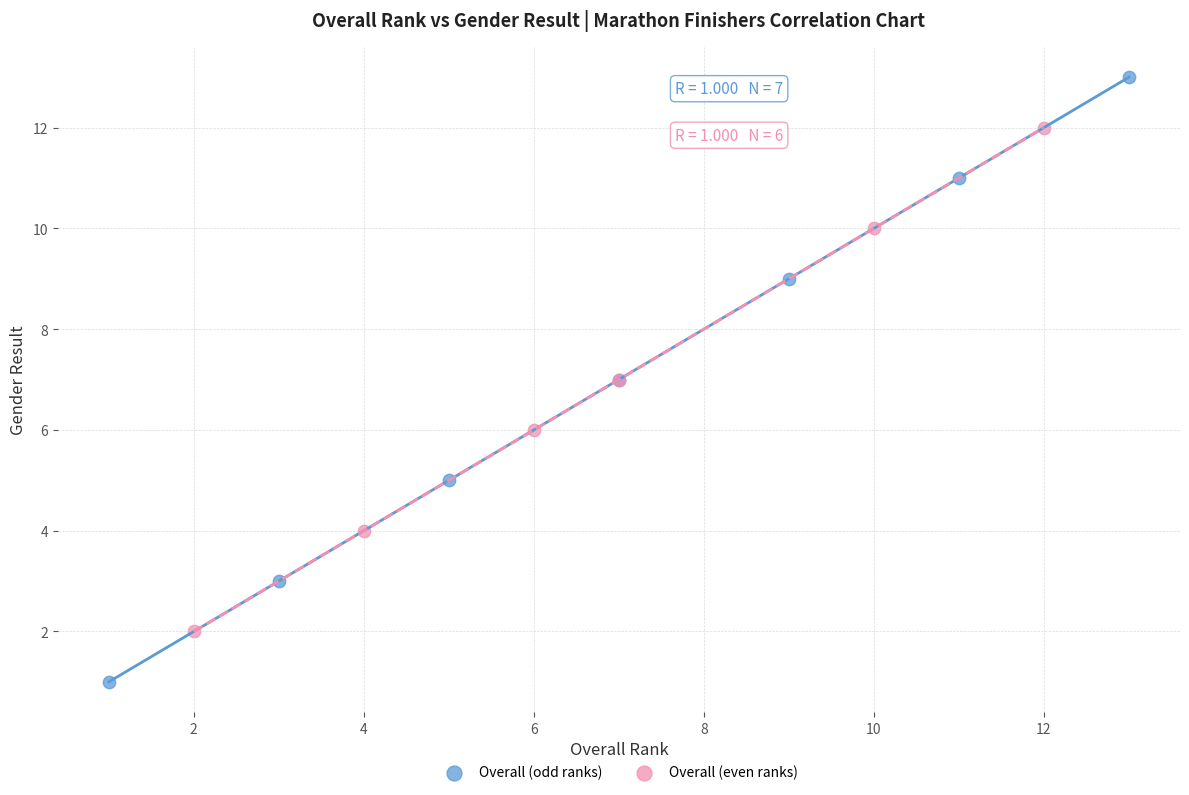

Which series has the widest spread of Y values?

Overall (odd ranks)